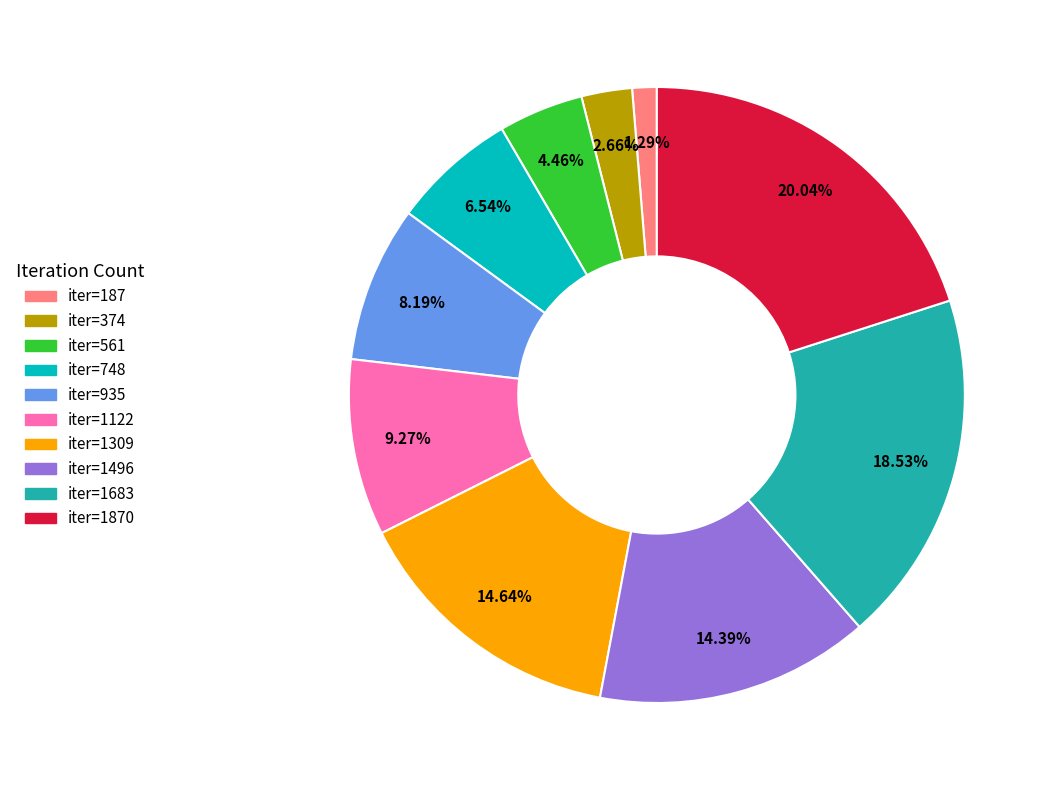

Does any single category account for the majority?

No